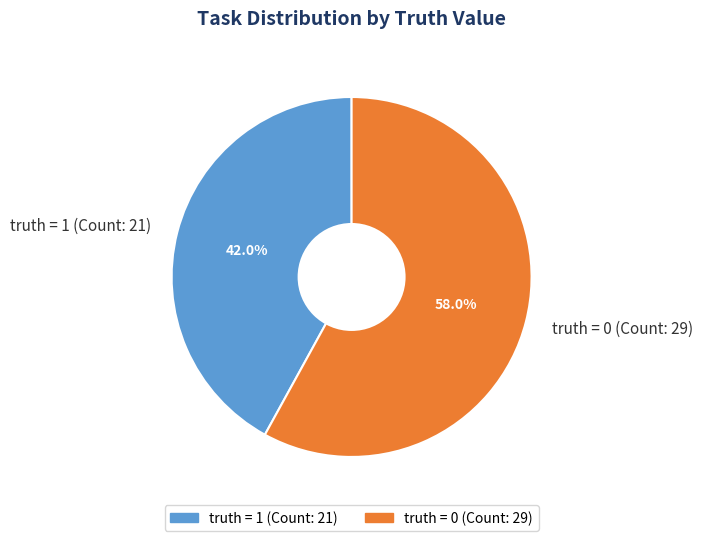

Which slice is the largest?

truth = 0 (Count: 29)